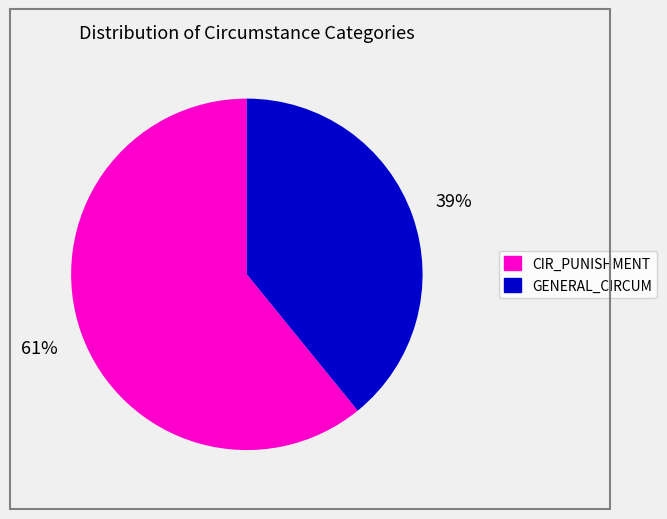

How many slices are in this pie chart?

2